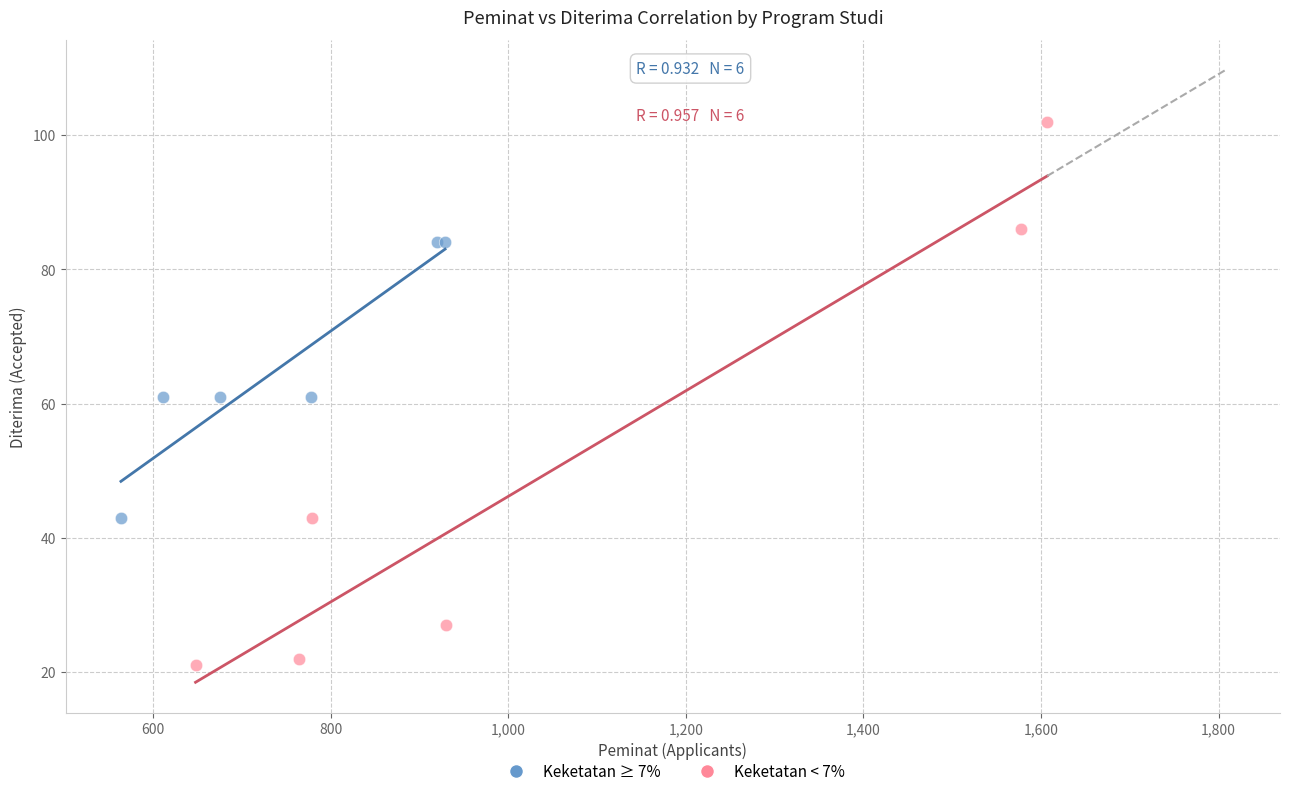

Which series reaches the minimum Y coordinate?

Keketatan < 7%